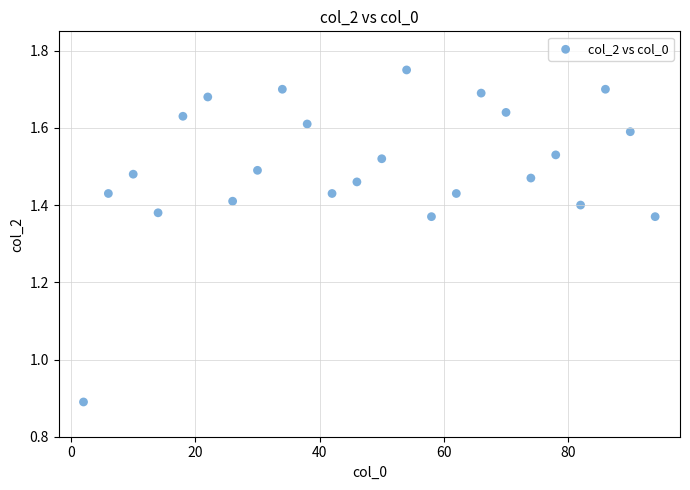

What Y value in the scatter plot is closest to 1?

0.9